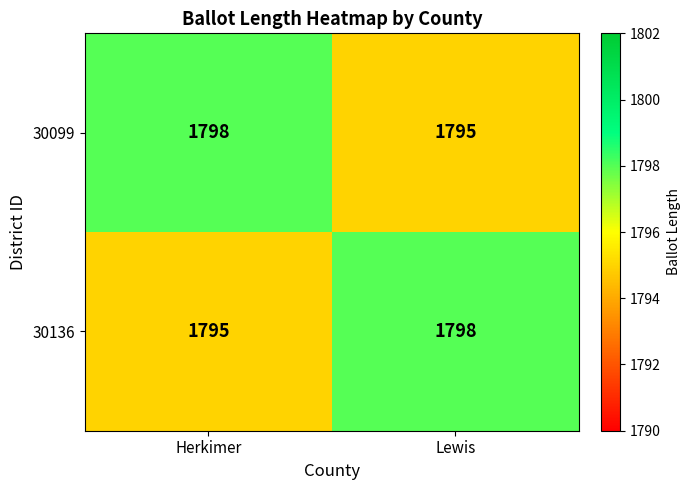

At Herkimer, list the series in order from largest to smallest.

30099, 30136